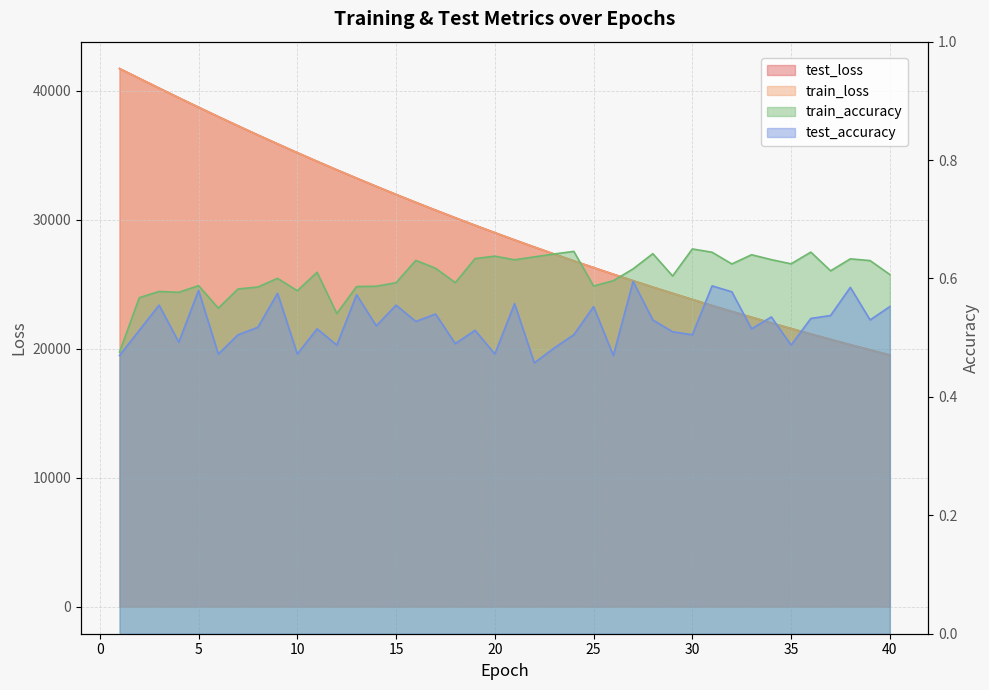

What is the total value across all series at 37?

41467.2